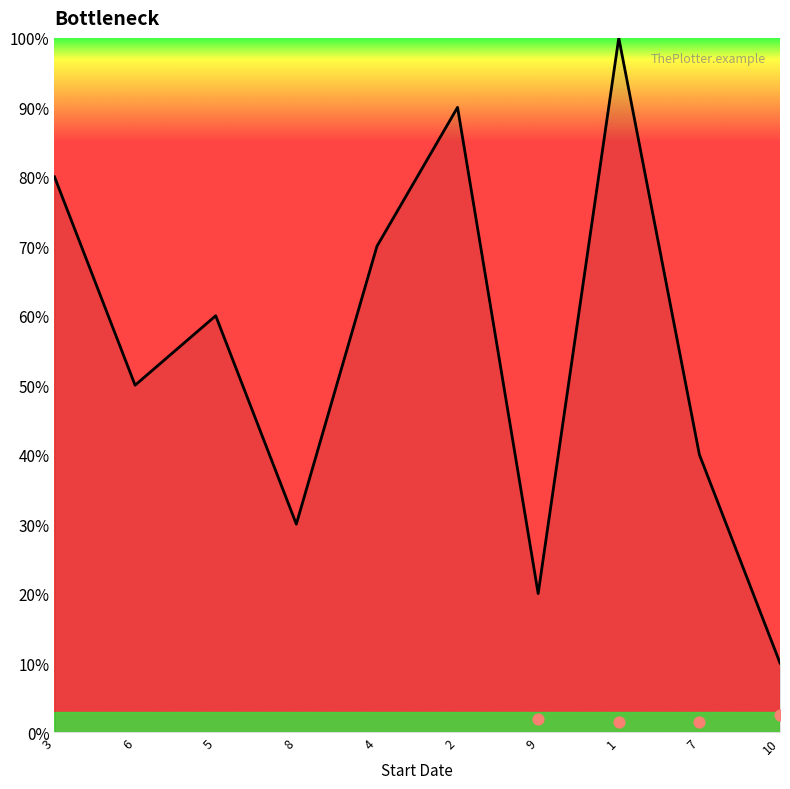

What is the change in value from 3 to 10?

-70